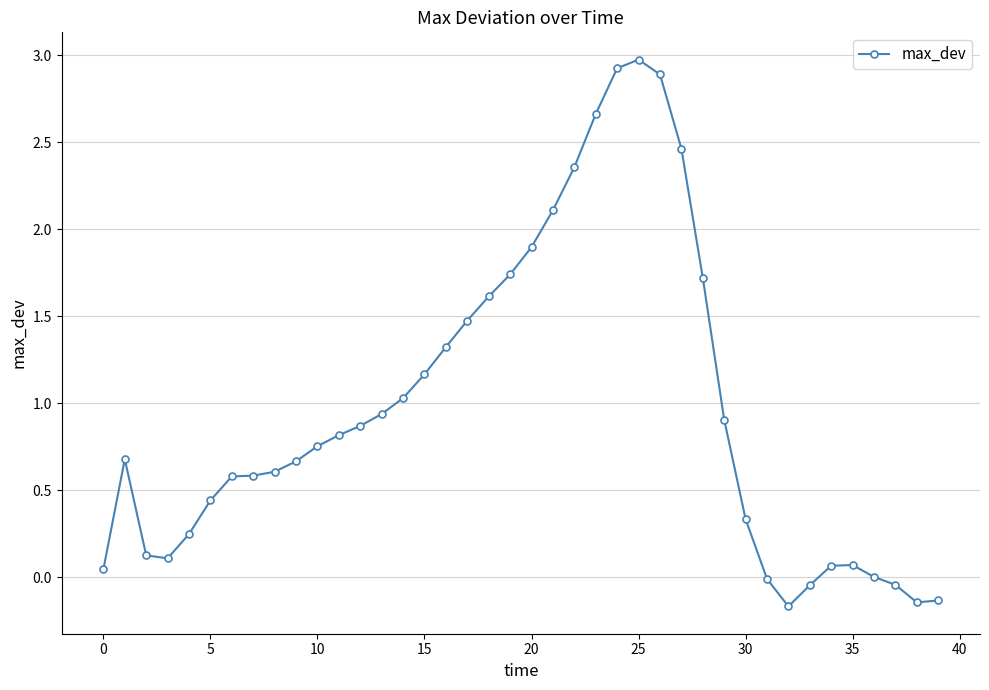

What is the average value?

1.0